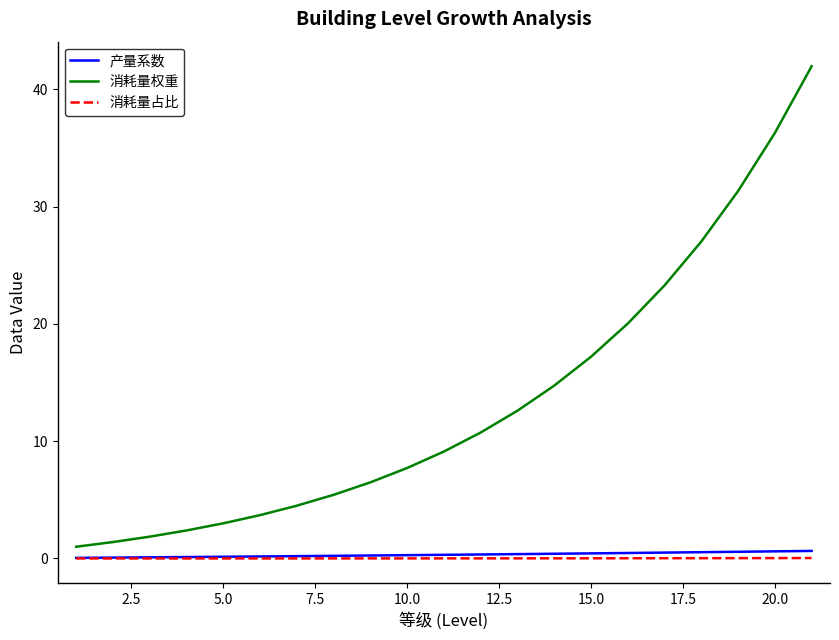

What is the difference between the maximum and minimum values in the 产量系数 series?

0.6